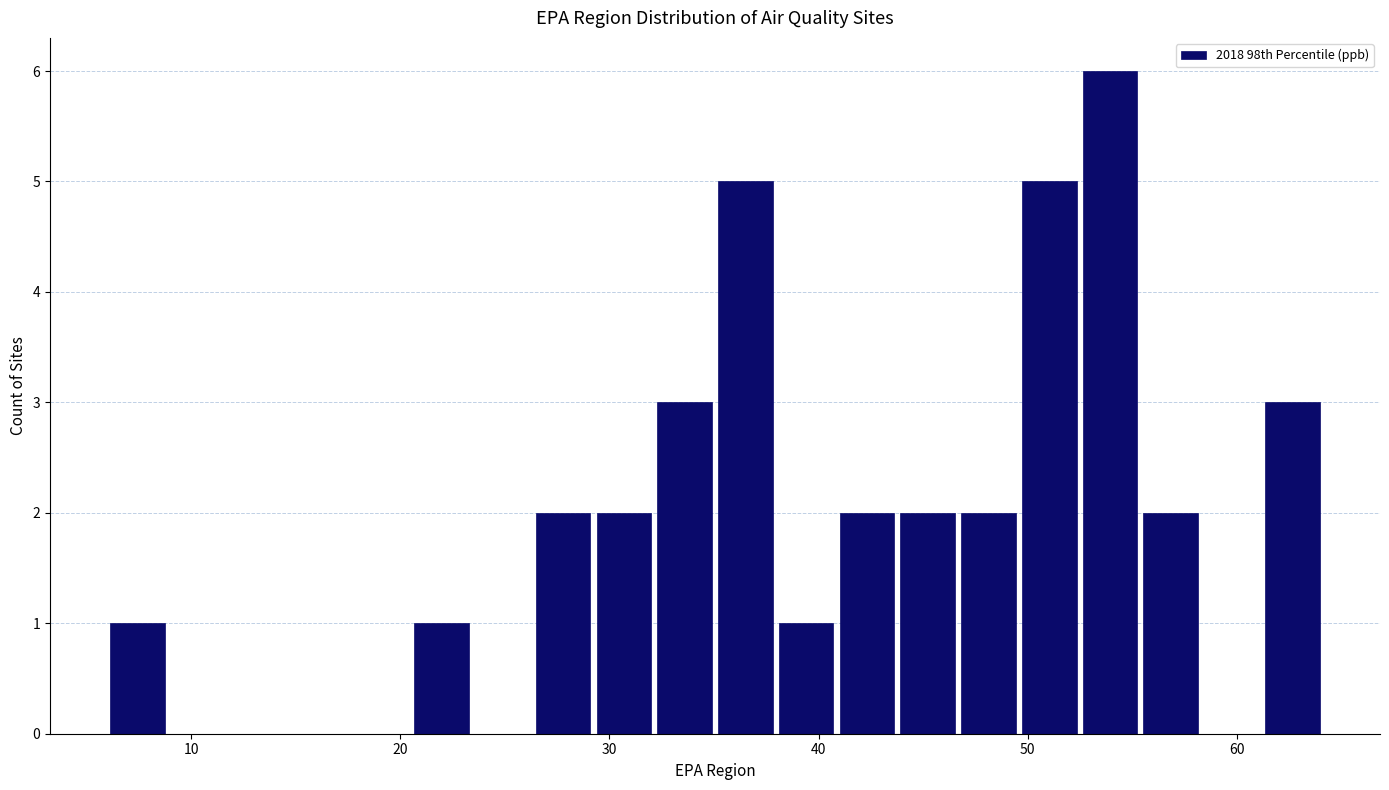

Around what value on the x-axis is the tallest bar? Give the approximate position of its centre, as read against the axis.

54